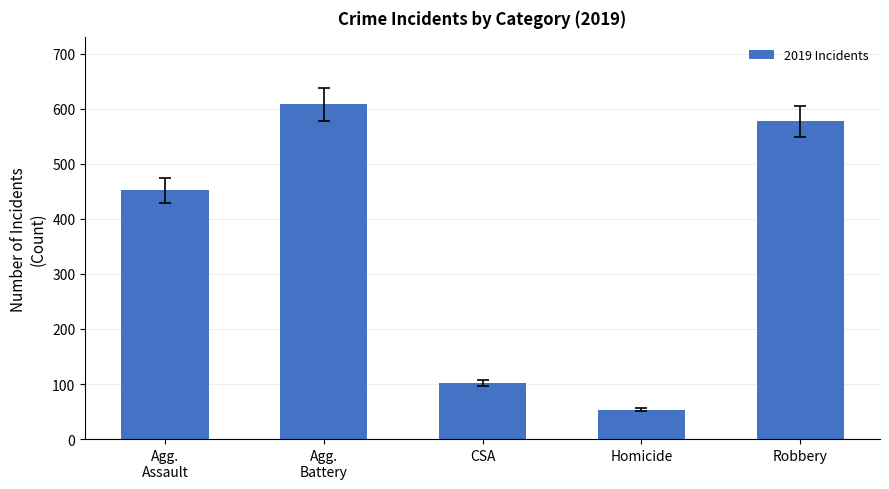

The value at Homicide is 53. True or false?

True